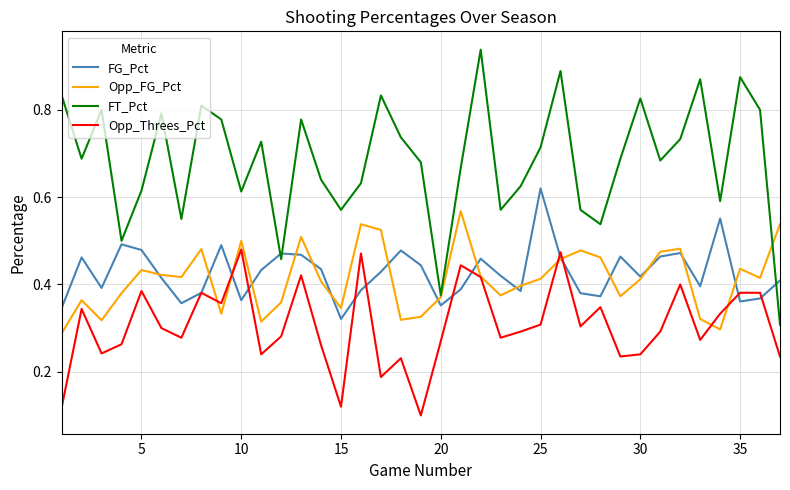

True or false: FT_Pct and Opp_Threes_Pct cross at least once.

False